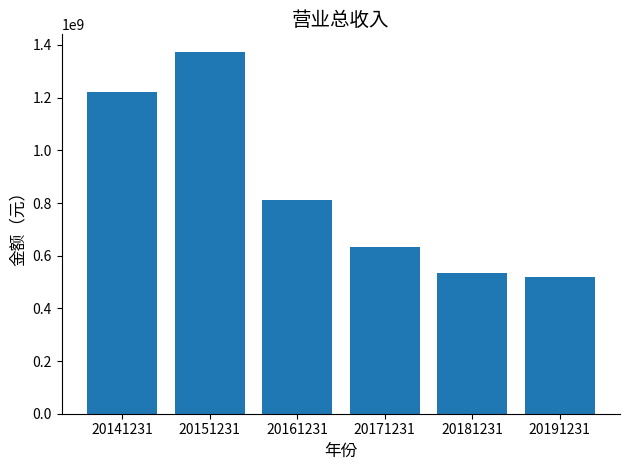

Rank the categories by value from highest to lowest.

20151231, 20141231, 20161231, 20171231, 20181231, 20191231